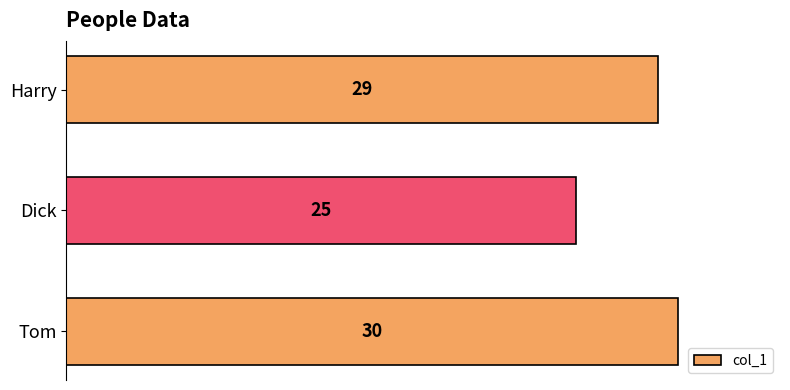

Count the values in the range 25 to 30.

3